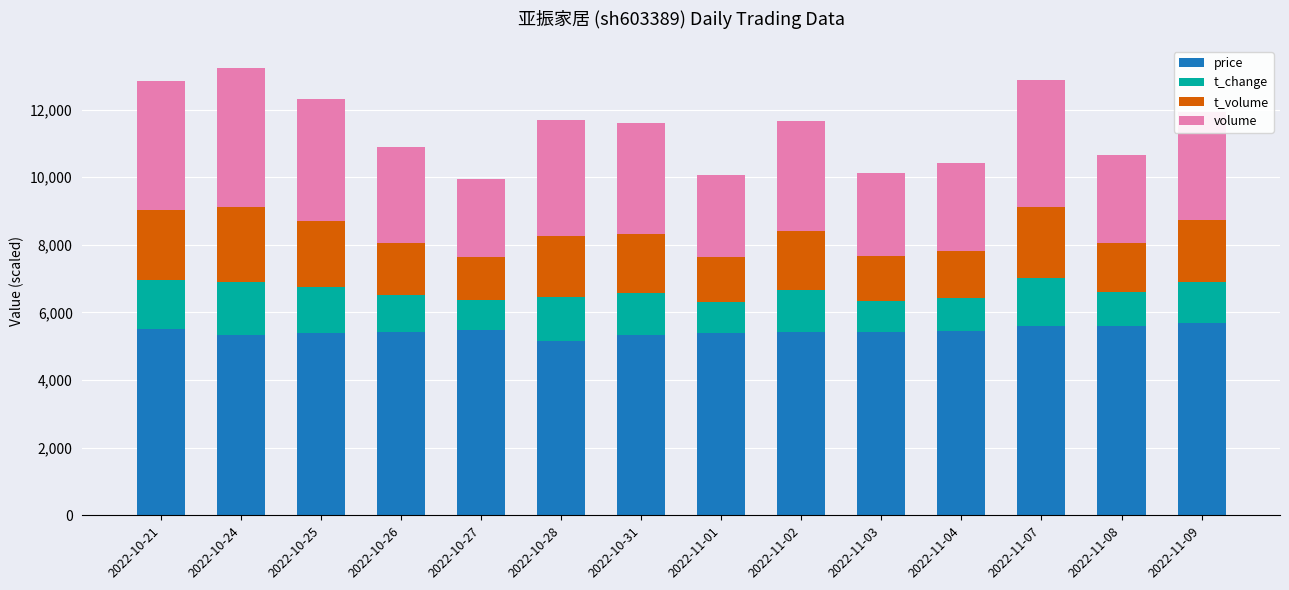

The value of price at 2022-10-31 is 5330.0. True or false?

True